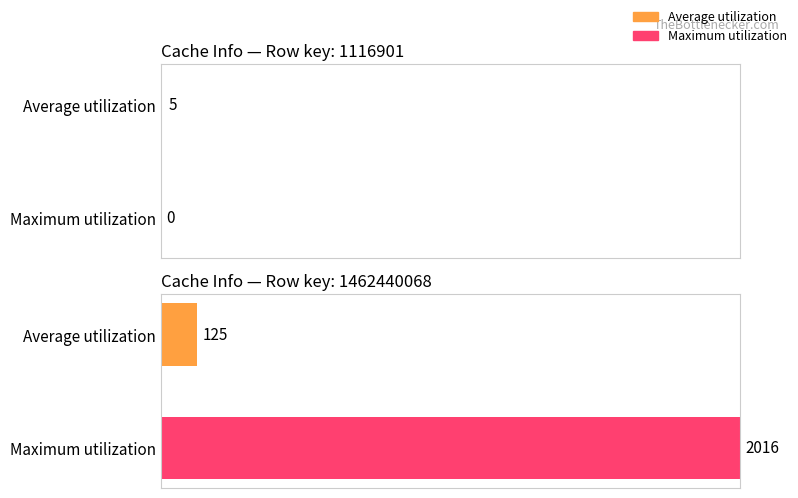

What is the sum of all Maximum utilization values?

2016